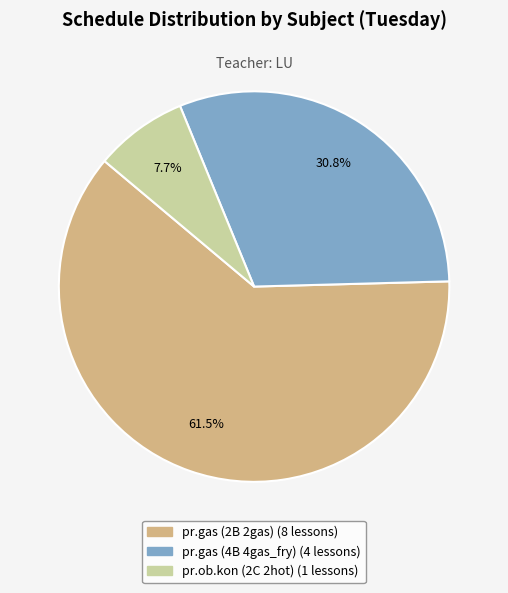

Which has a higher value, pr.gas (2B 2gas) or pr.ob.kon (2C 2hot)?

pr.gas (2B 2gas)